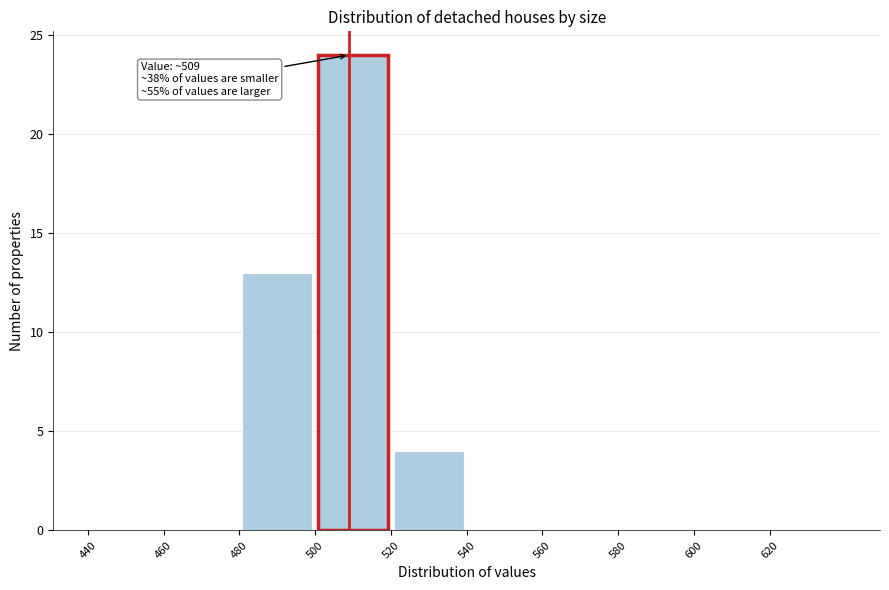

Over which range of the x-axis is the bar tallest?

500 to 520